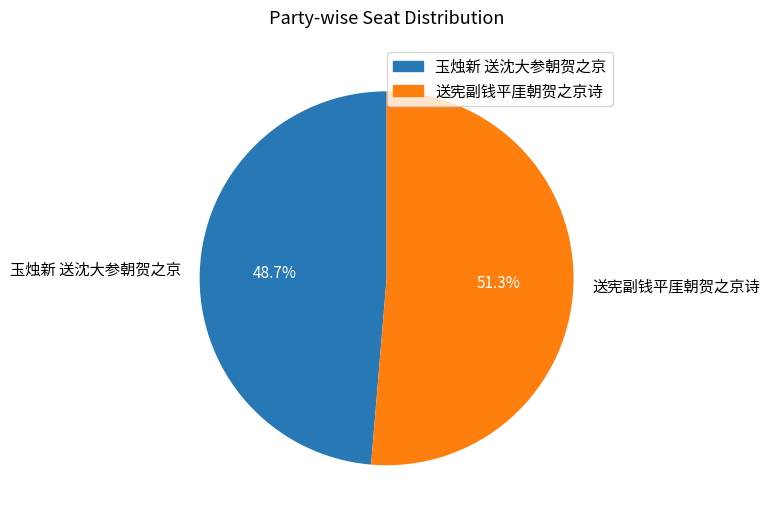

Rank the categories by value from lowest to highest.

玉烛新 送沈大参朝贺之京, 送宪副钱平厓朝贺之京诗